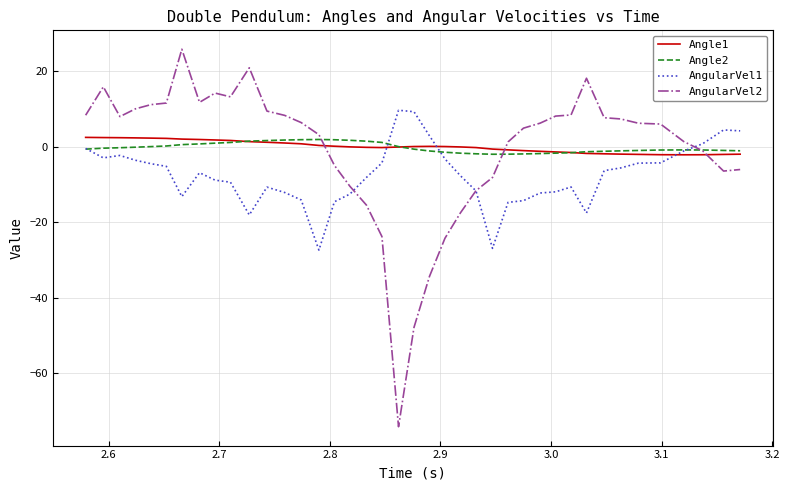

Which series has the largest range (max minus min)?

AngularVel2